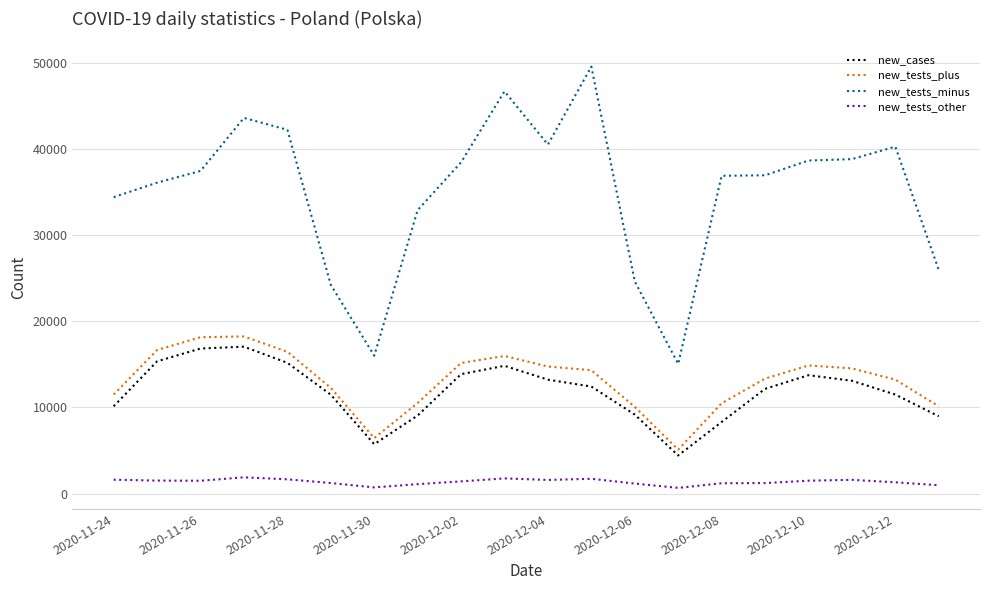

What is the minimum value for new_cases?

4424